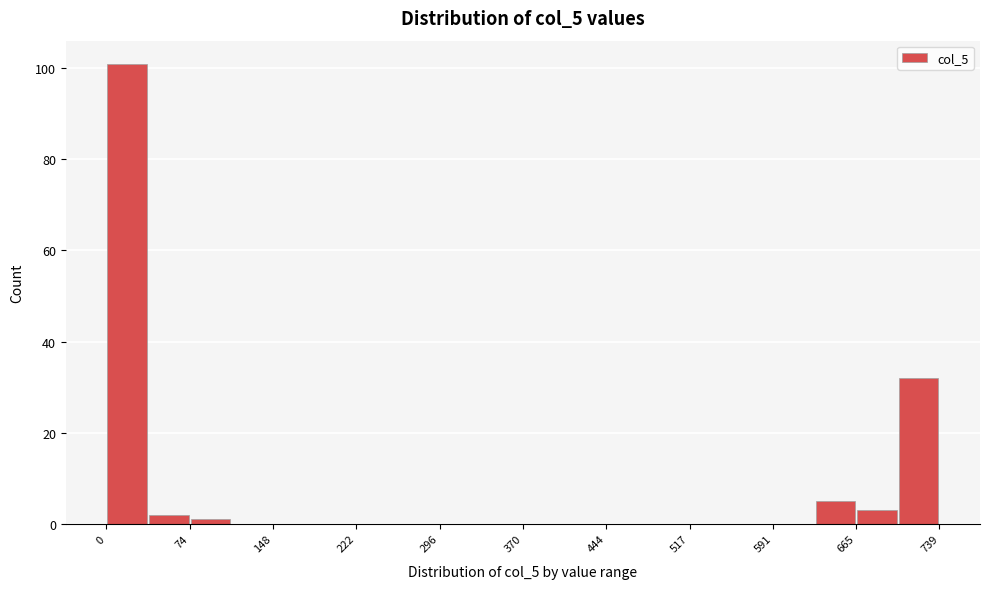

Read against the x-axis, roughly where is the centre of the tallest bar?

20